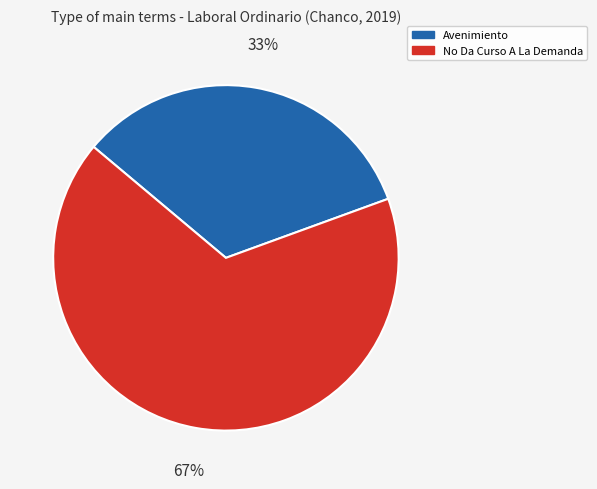

Is the sum of No Da Curso A La Demanda and Avenimiento greater than half?

Yes